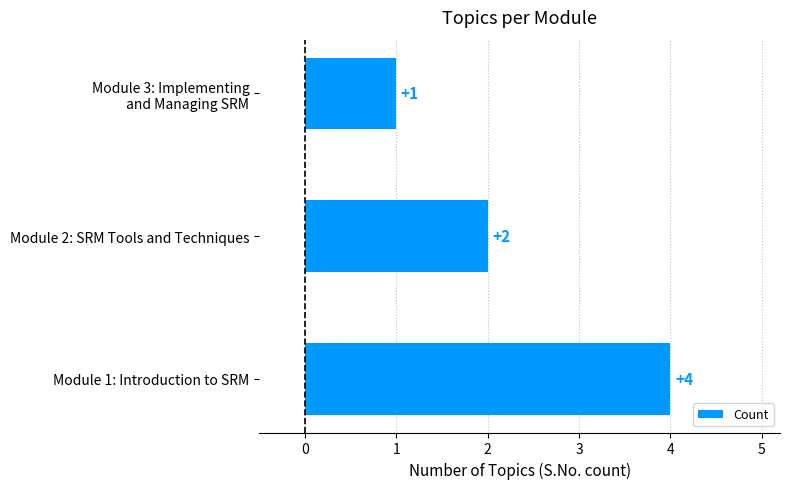

What is the difference between the second highest and minimum values?

1